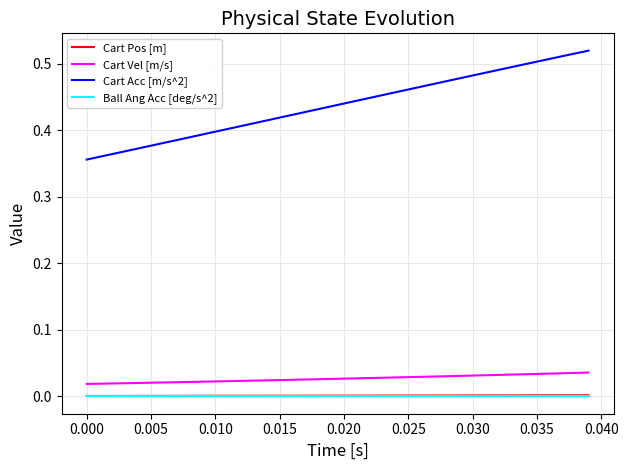

Which series has the widest spread of values?

Cart Acc [m/s^2]